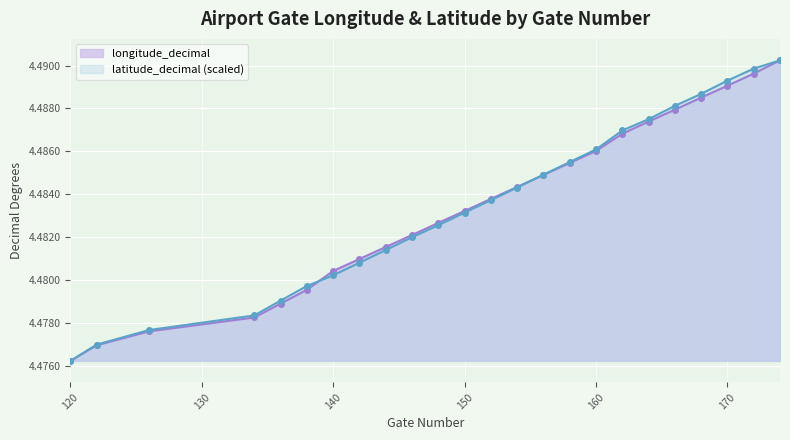

What is the sum of all latitude_decimal values?

107.6